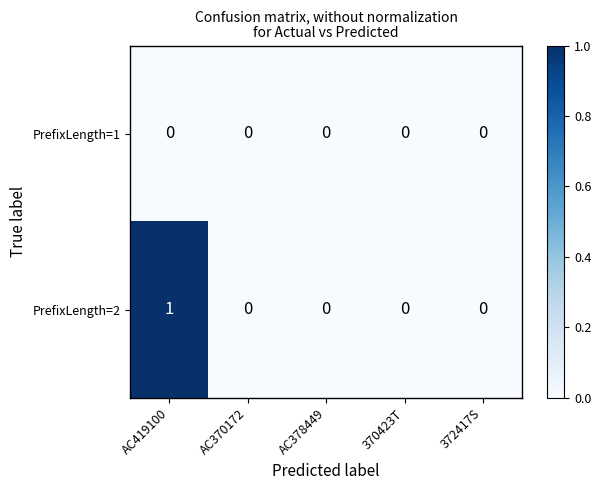

True or false: PrefixLength=2 has a value of 1 at AC378449.

False